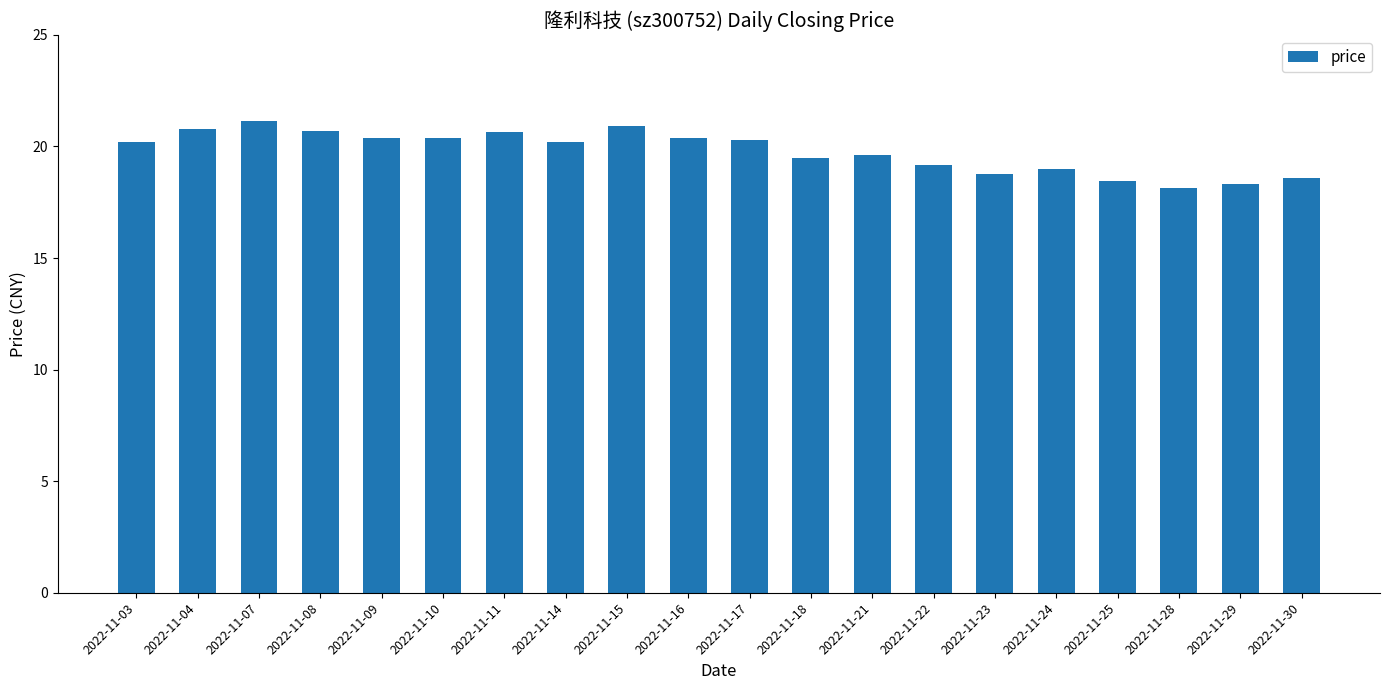

What is the smallest value displayed?

18.1